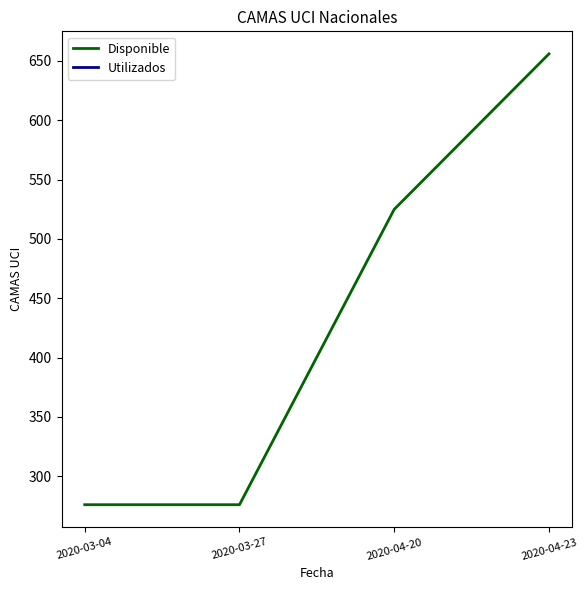

Which category has the highest value across all series?

2020-04-23